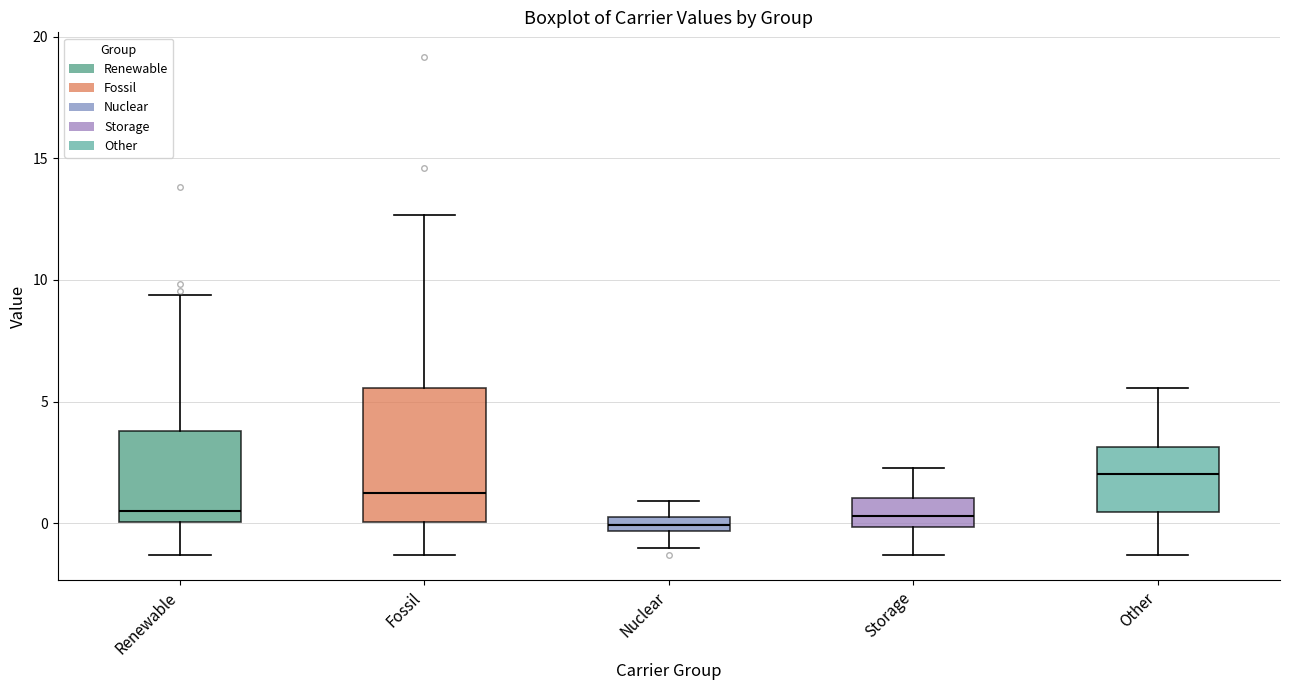

Where does the median line of the box for Fossil sit on the y-axis? The values are not printed on the chart, so give them approximately, as read against the axis.

1.0